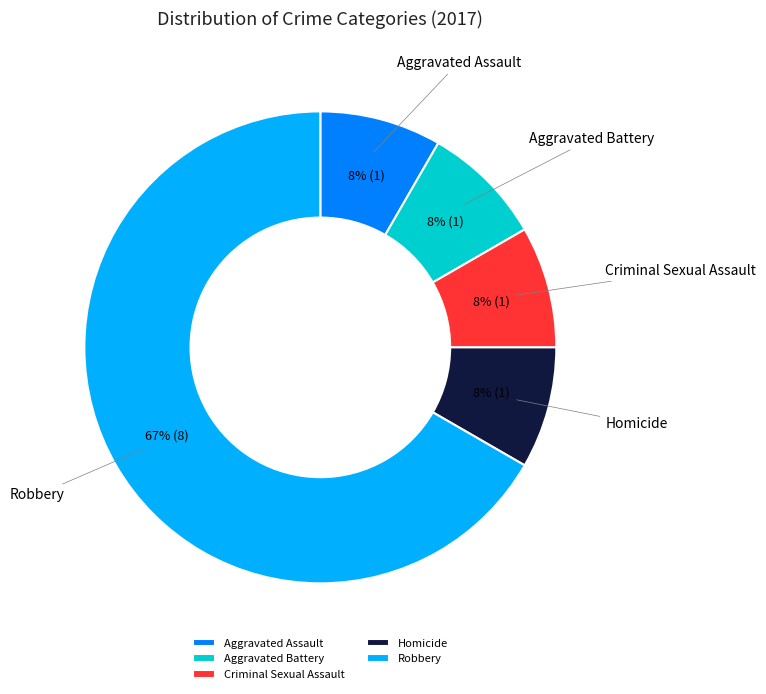

Combined, do Aggravated Assault and Criminal Sexual Assault account for over 50%?

No